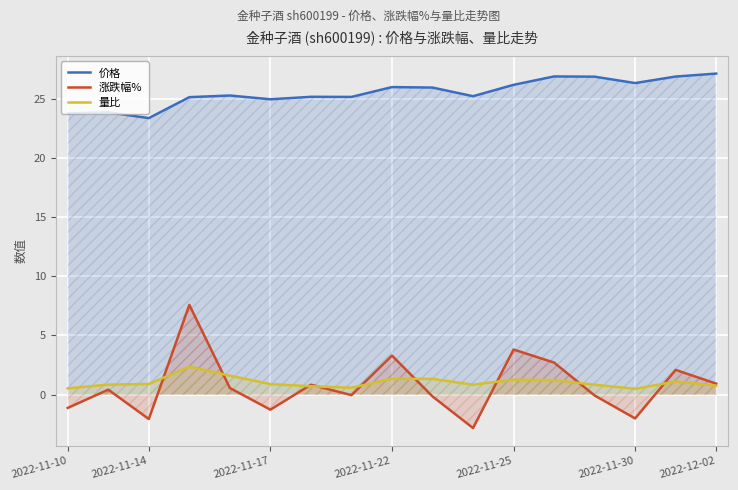

How many series are shown in this chart?

3